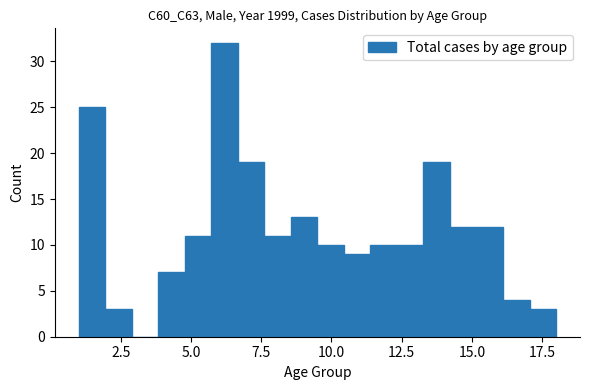

Read against the x-axis, roughly where is the centre of the tallest bar?

6.0